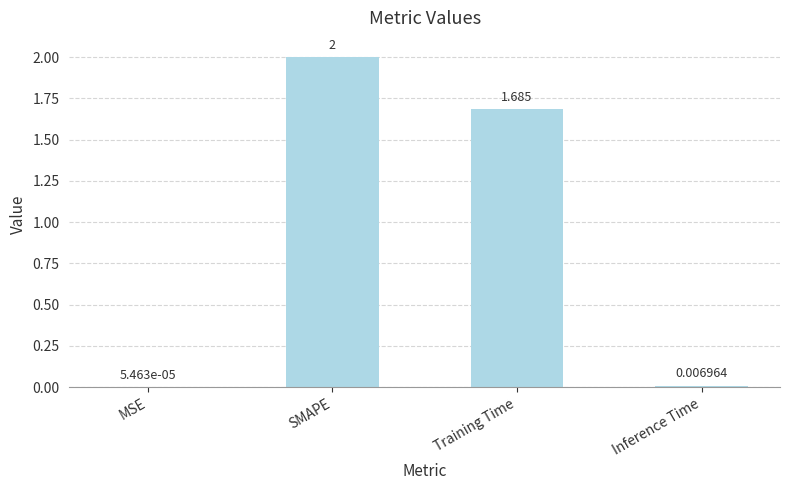

Which has a higher value, Inference Time or MSE?

Inference Time